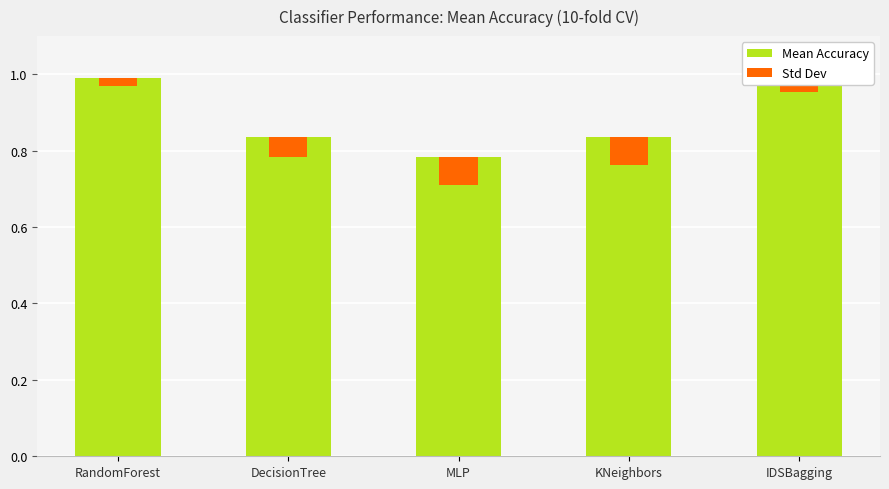

The value of Mean Accuracy at KNeighbors is 0.8. True or false?

True